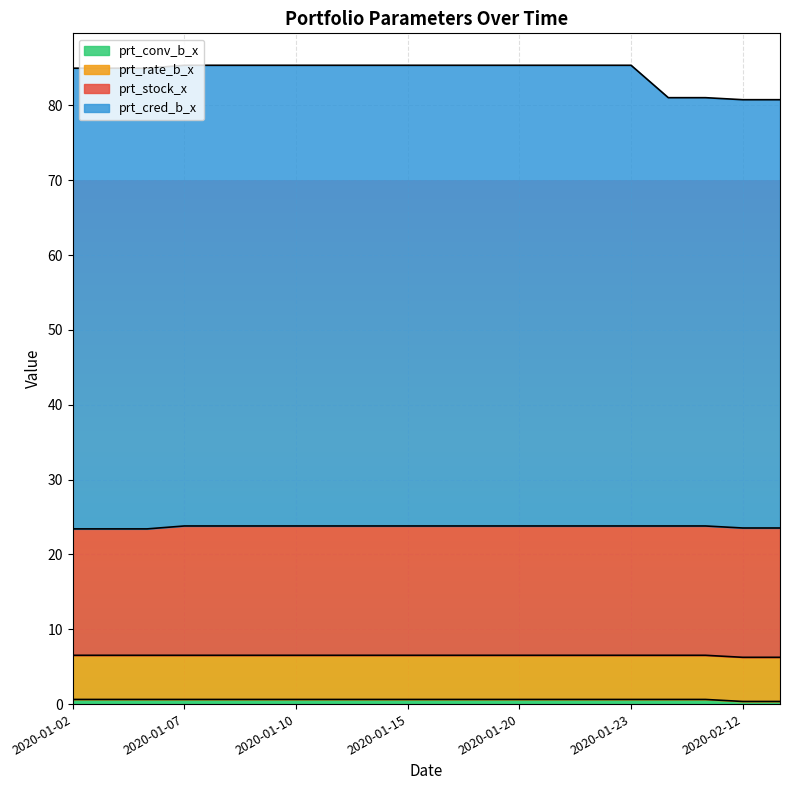

Between 2020-01-22 and 2020-02-03, which is larger?

2020-01-22